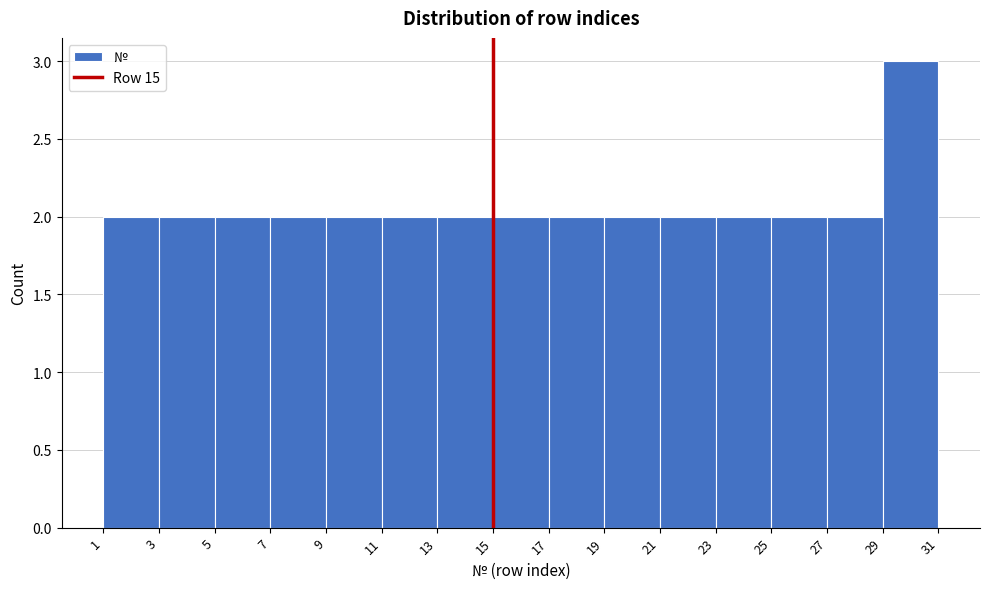

Reading left to right, list every bar in this chart as the range it spans on the x-axis followed by its height. The values are not printed on the chart, so give them approximately, as read against the axis.

1 to 3: 2
3 to 5: 2
5 to 7: 2
7 to 9: 2
9 to 11: 2
11 to 13: 2
13 to 15: 2
15 to 17: 2
17 to 19: 2
19 to 21: 2
21 to 23: 2
23 to 25: 2
25 to 27: 2
27 to 29: 2
29 to 31: 3